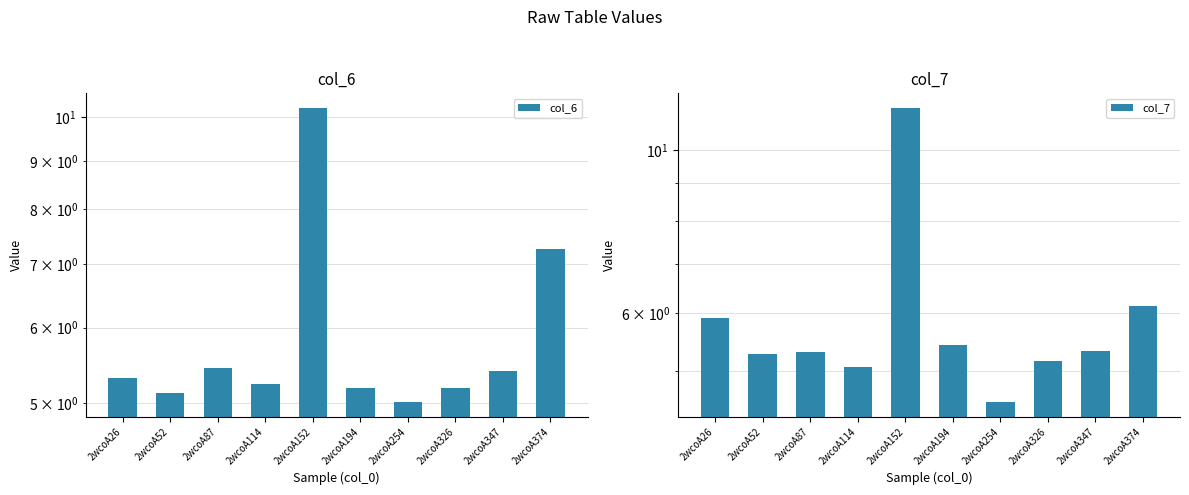

Which has a higher value, 2wcoA87 or 2wcoA254?

2wcoA87